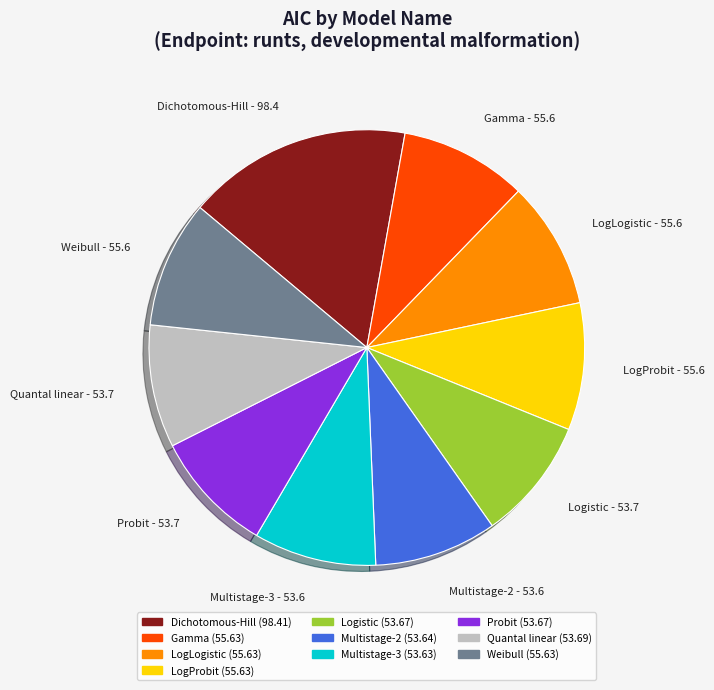

Is the sum of Gamma and Probit greater than half?

No